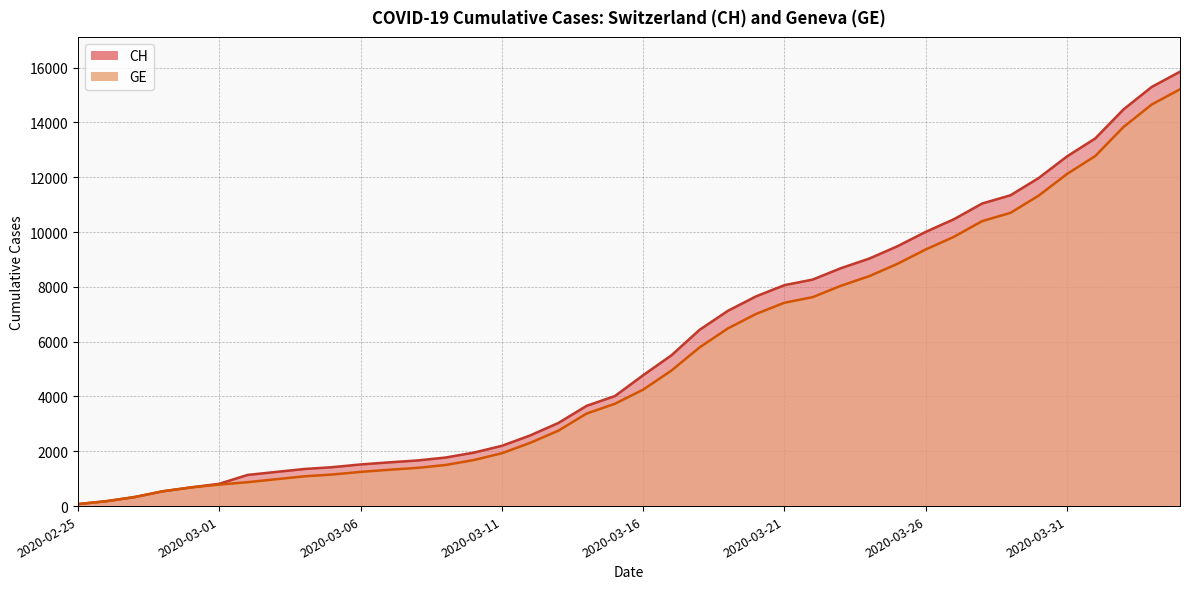

How many lines are shown in the chart?

2